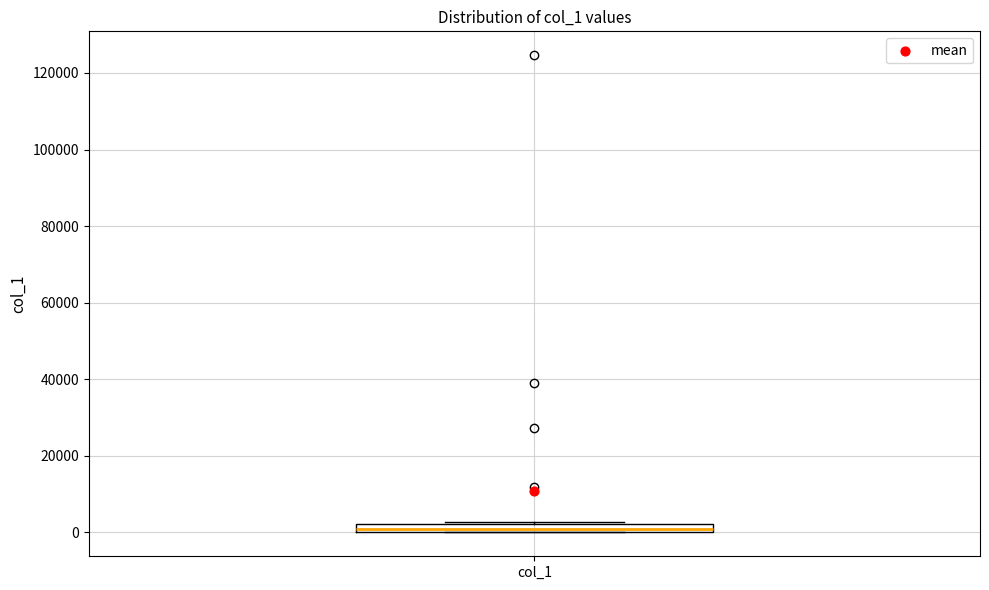

Where is the lower edge of the box for col_1 on the y-axis? The values are not printed on the chart, so give them approximately, as read against the axis.

0